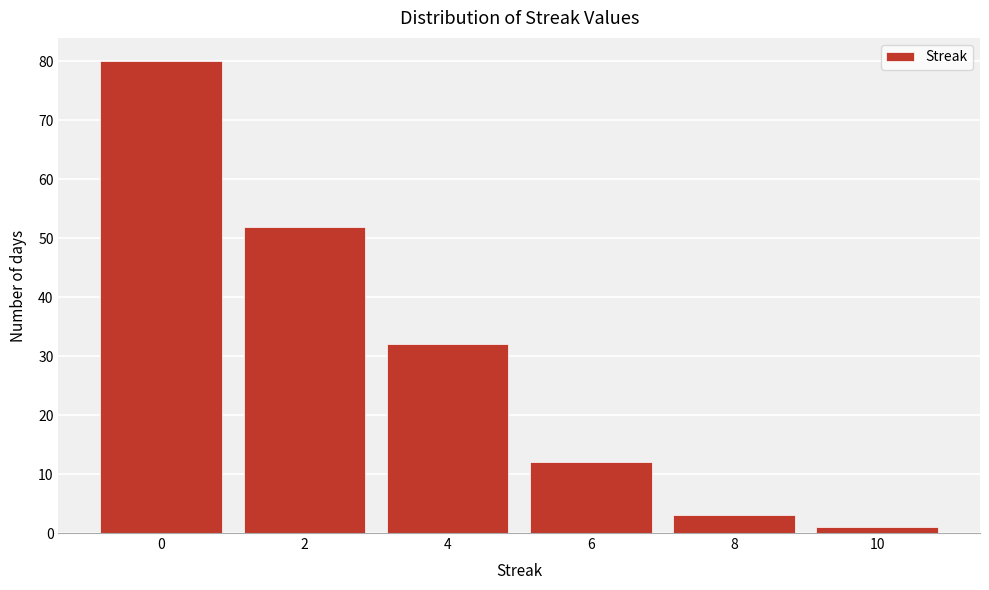

Reading left to right, what are all the values shown in this chart?

80	52	32	12	3	1